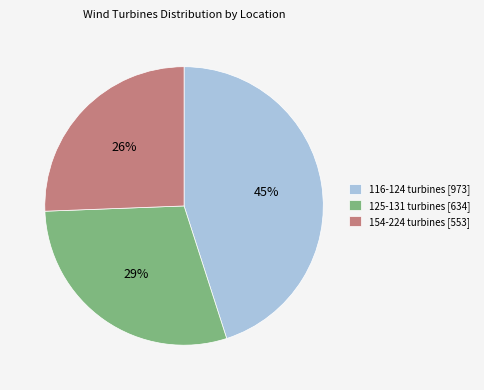

Which category has the biggest portion of the pie?

116-124 turbines [973]